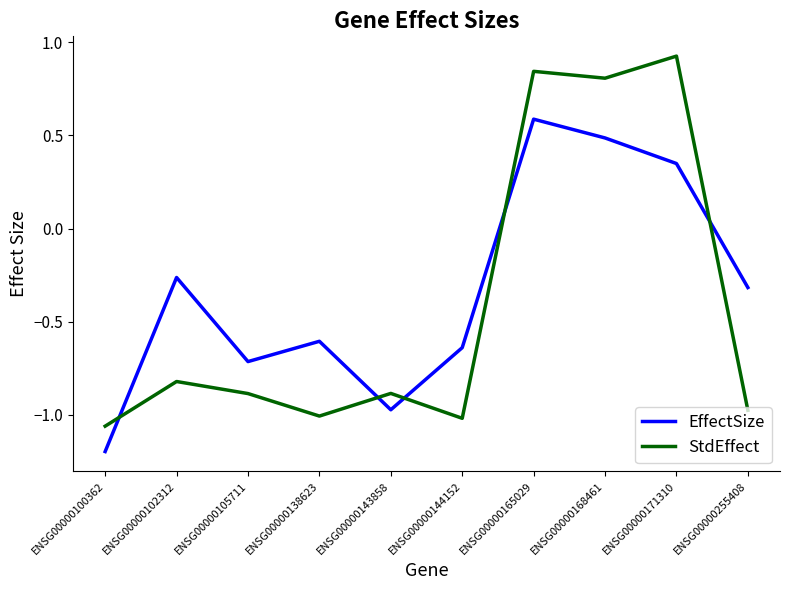

Does the chart have visible grid lines?

No